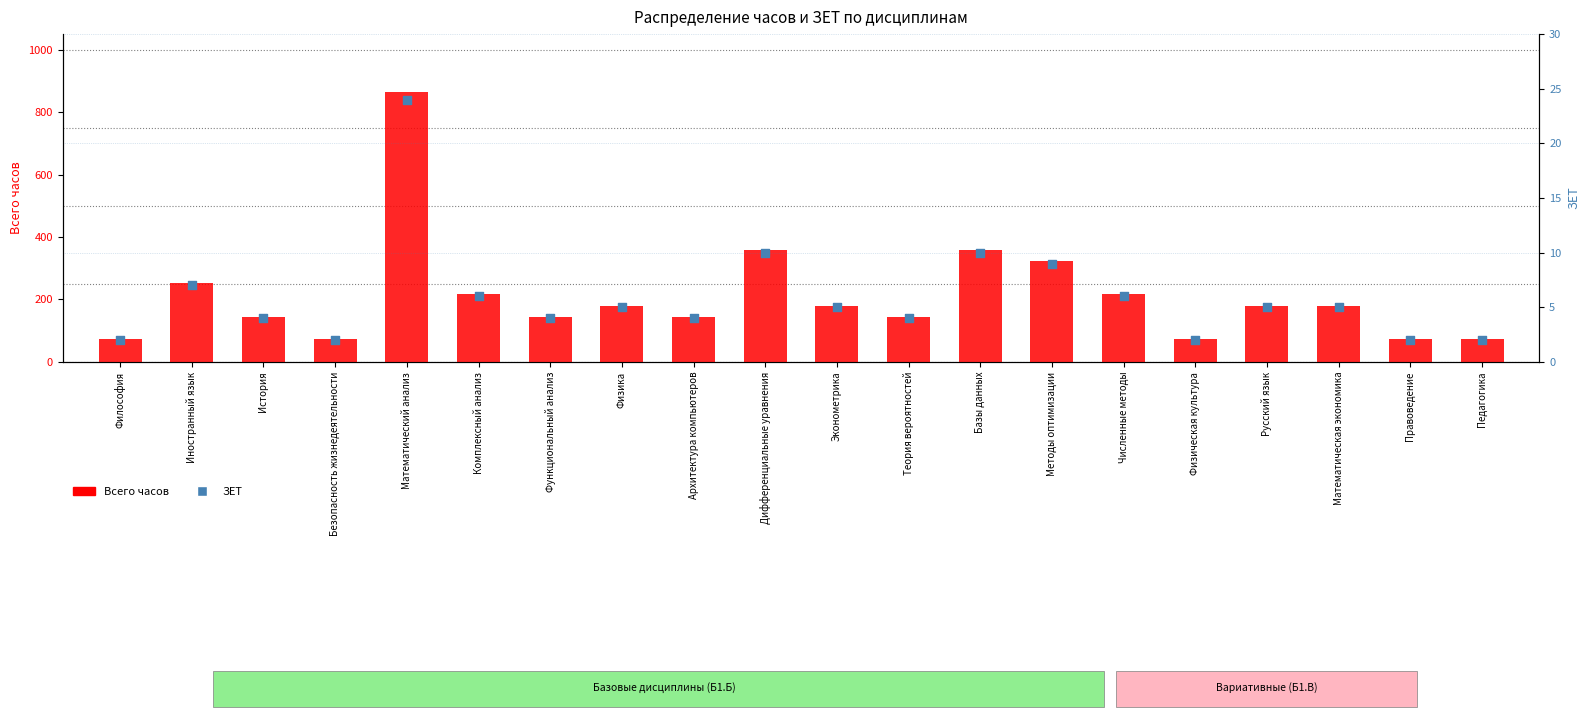

Which series contains the lowest Y value?

ЗЕТ